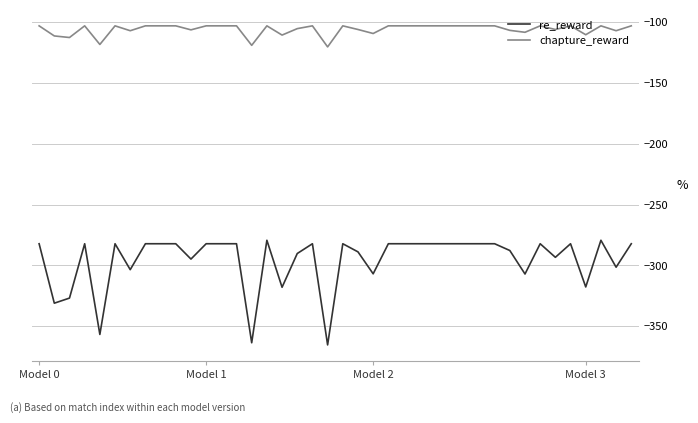

Rank the series by their average value, from lowest to highest.

re_reward, chapture_reward